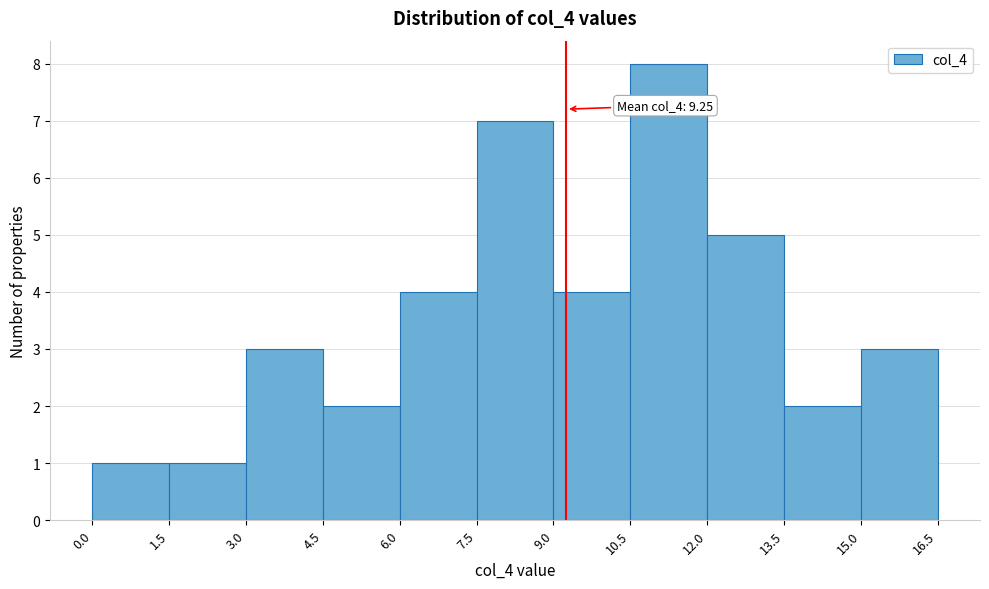

Over which range of the x-axis is the bar tallest?

10.5 to 12.0